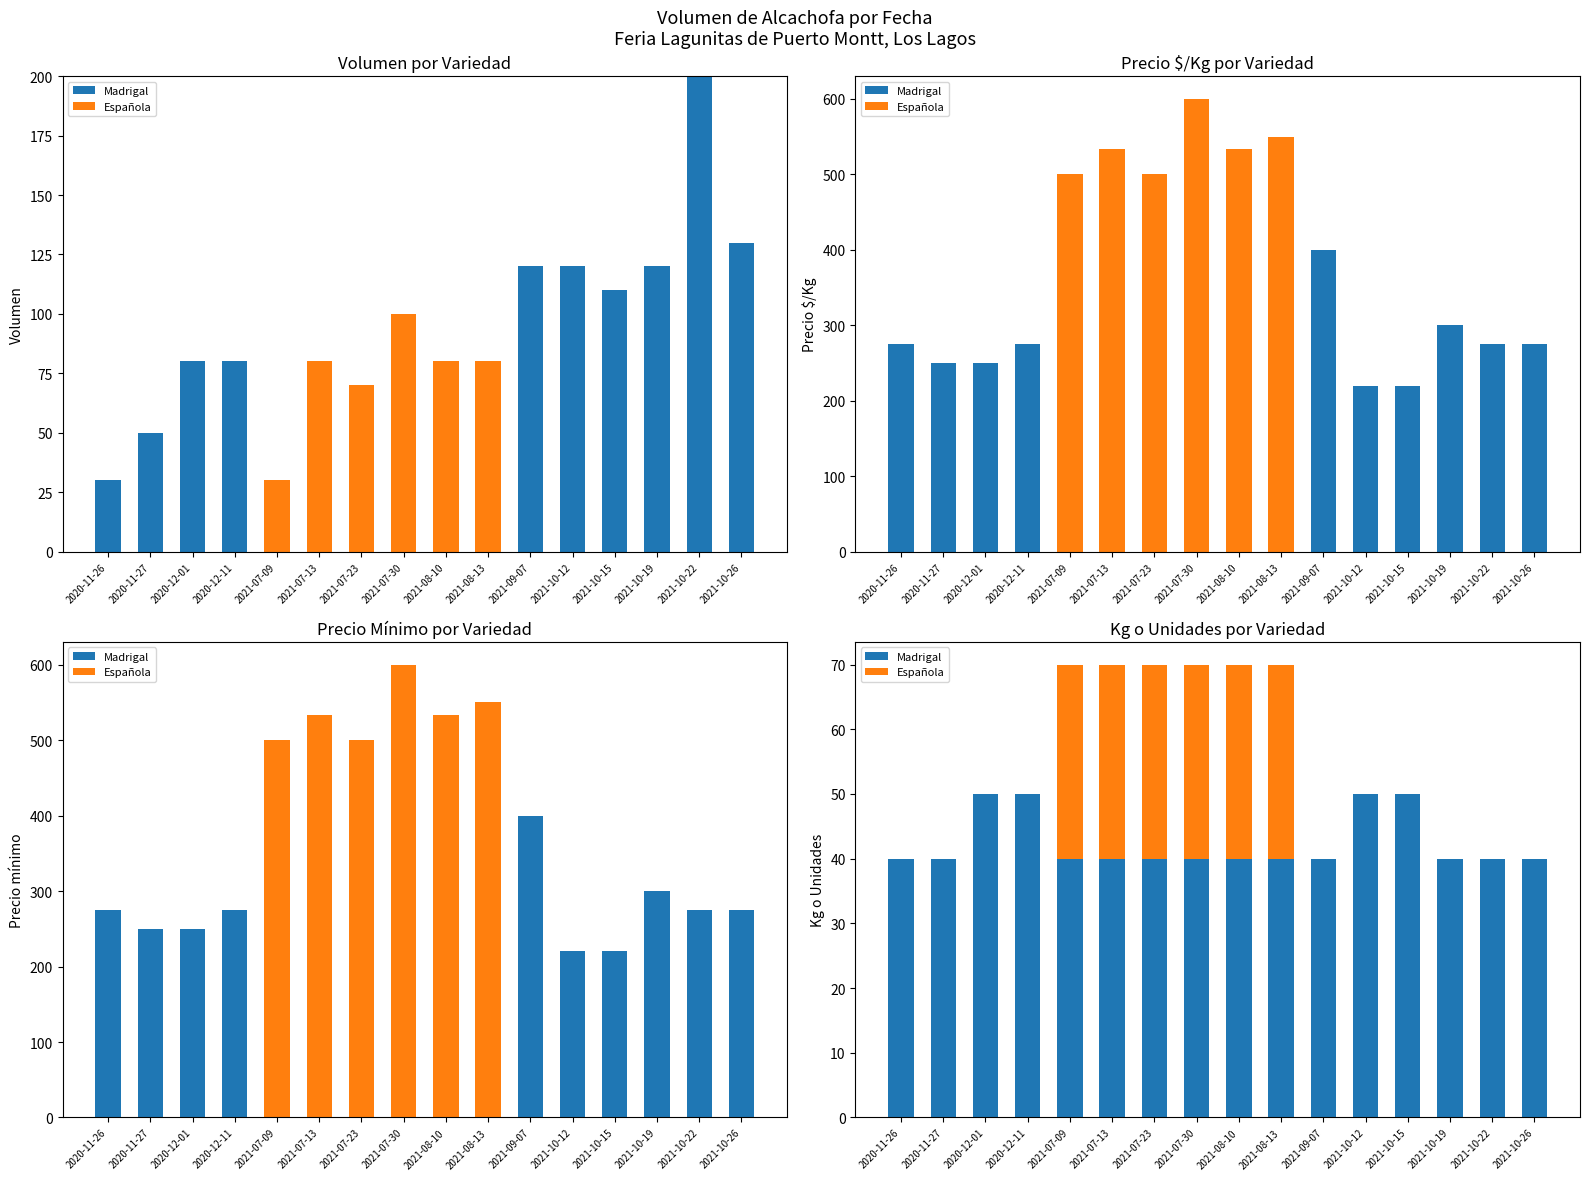

Is the value of Madrigal at 2021-07-23 greater than the value of Española at 2021-08-13?

Yes